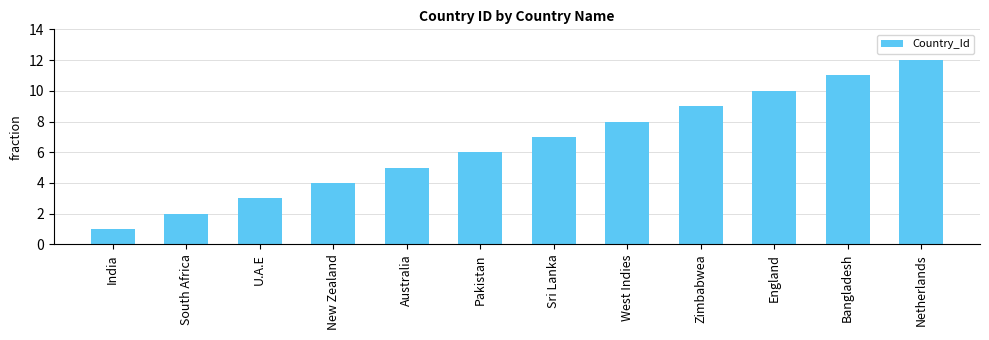

What value does the data have at West Indies, to the nearest 10?

10